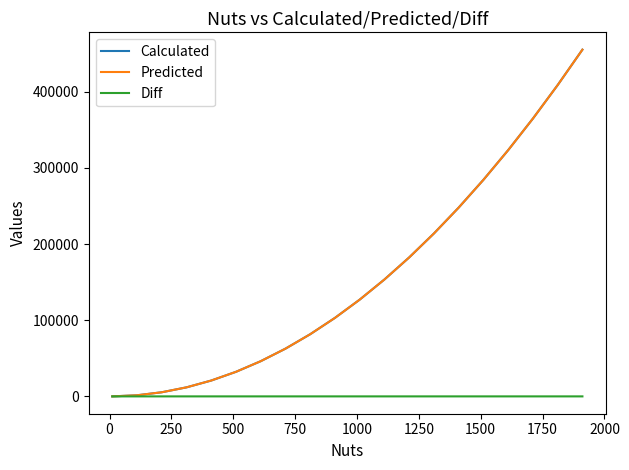

What is the greatest value displayed?

455058.0